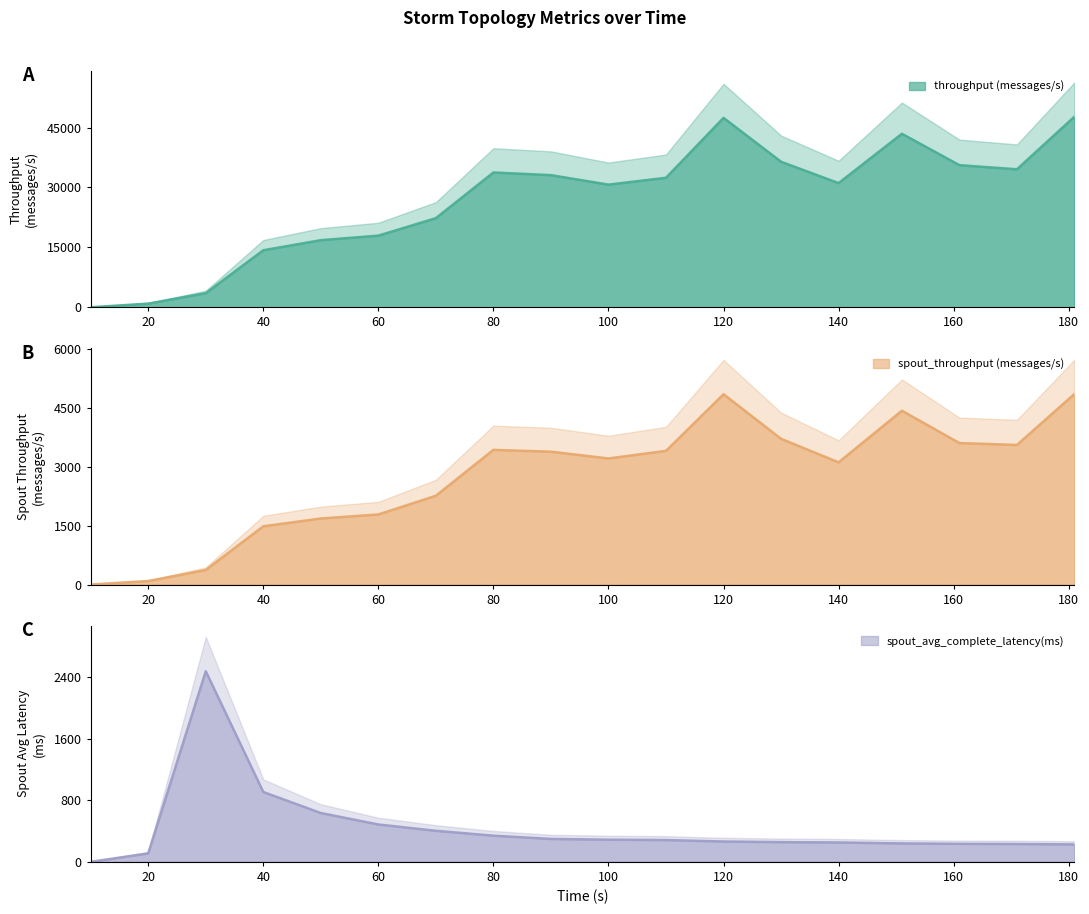

Where does the spout_throughput (messages/s) series first go above 3391?

80